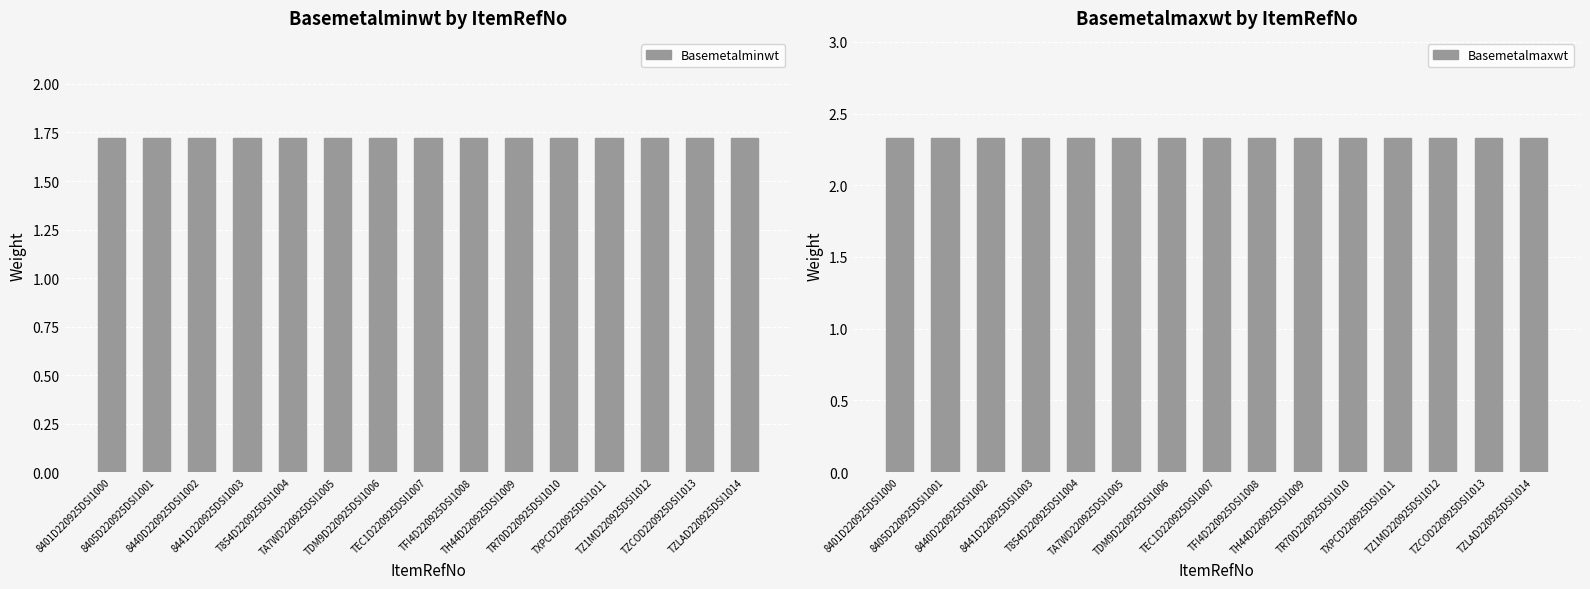

At which category is the sum across all series the highest?

8401D220925DSI1000